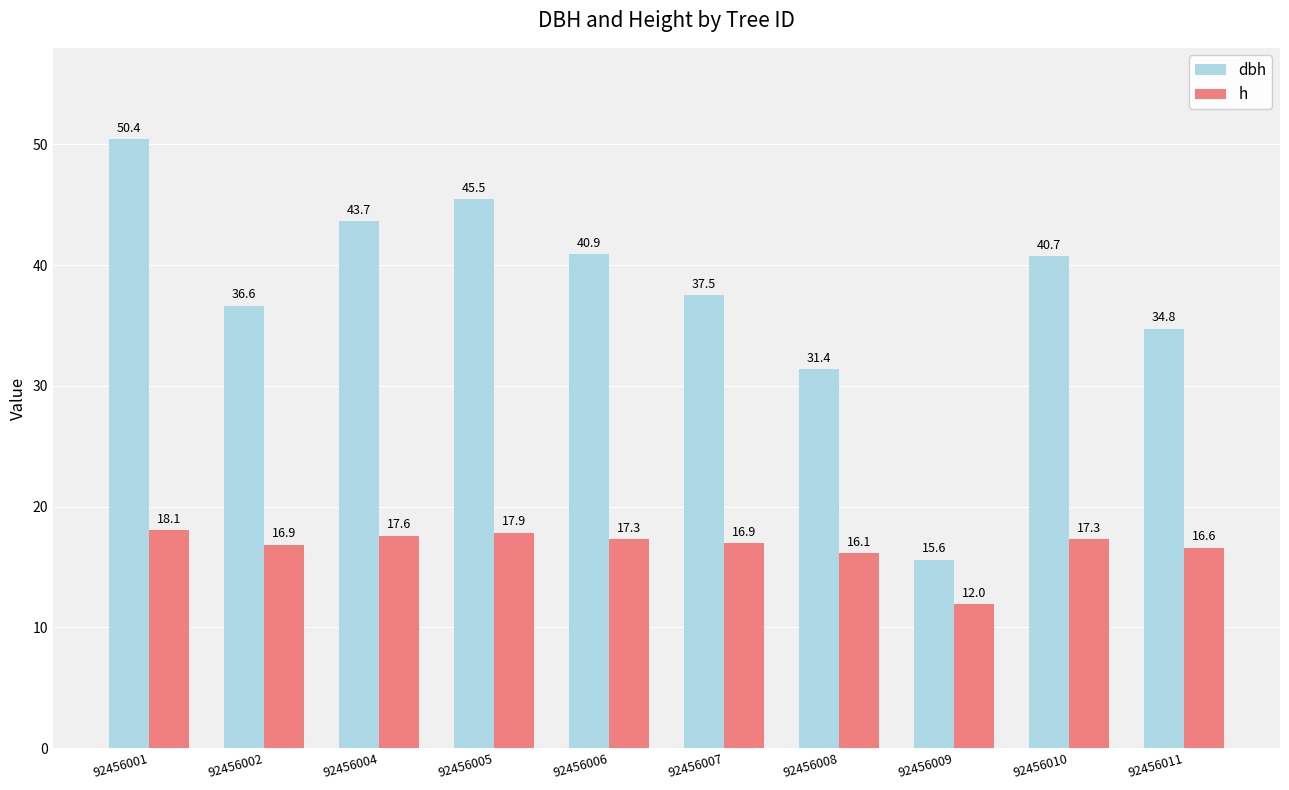

Between 92456002 and 92456004, which series saw the biggest shift?

dbh